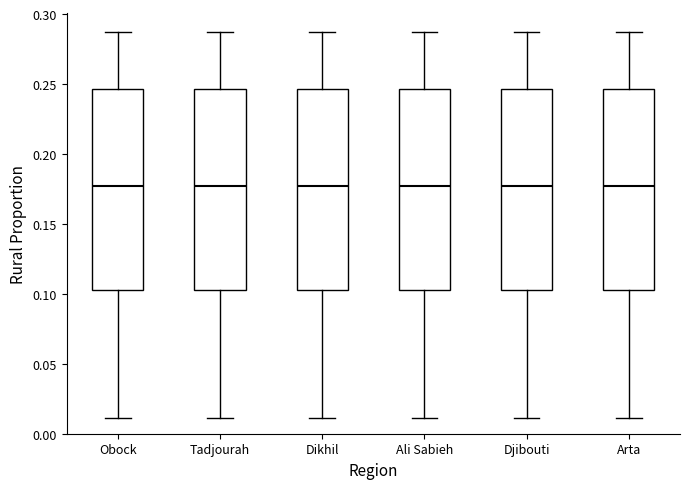

Reading left to right, read every box against the y-axis: the position of its median line, the range the box covers, and the ends of its whiskers. The values are not printed on the chart, so give them approximately, as read against the axis.

Obock: median 0.175, box 0.105 to 0.245, whiskers 0.010 to 0.285
Tadjourah: median 0.175, box 0.105 to 0.245, whiskers 0.010 to 0.285
Dikhil: median 0.175, box 0.105 to 0.245, whiskers 0.010 to 0.285
Ali Sabieh: median 0.175, box 0.105 to 0.245, whiskers 0.010 to 0.285
Djibouti: median 0.175, box 0.105 to 0.245, whiskers 0.010 to 0.285
Arta: median 0.175, box 0.105 to 0.245, whiskers 0.010 to 0.285